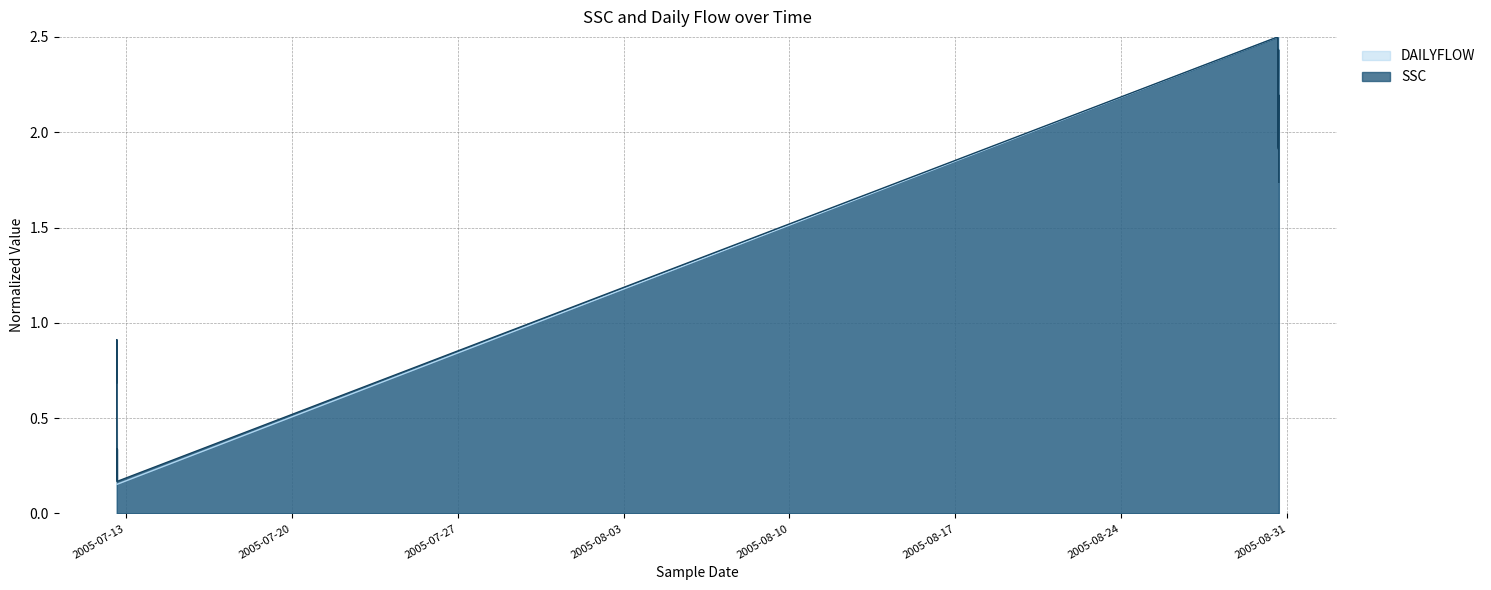

Reading right to left, list all the values displayed in this chart.

SSC: 2005-08-30 15:17:00=1.7	2005-08-30 15:16:00=2.2	2005-08-30 15:15:00=2.2	2005-08-30 14:47:00=1.9	2005-08-30 14:46:00=2.4	2005-08-30 14:45:00=2.4	2005-08-30 14:17:00=1.9	2005-08-30 14:16:00=2.4	2005-08-30 14:15:00=2.5	2005-07-12 15:18:00=0.2	2005-07-12 15:17:00=0.3	2005-07-12 15:16:00=0.2	2005-07-12 15:08:00=0.6	2005-07-12 15:07:00=0.9	2005-07-12 15:06:00=0.7
DAILYFLOW: 2005-08-30 15:17:00=2.5	2005-08-30 15:16:00=2.5	2005-08-30 15:15:00=2.5	2005-08-30 14:47:00=2.5	2005-08-30 14:46:00=2.5	2005-08-30 14:45:00=2.5	2005-08-30 14:17:00=2.5	2005-08-30 14:16:00=2.5	2005-08-30 14:15:00=2.5	2005-07-12 15:18:00=0.2	2005-07-12 15:17:00=0.2	2005-07-12 15:16:00=0.2	2005-07-12 15:08:00=0.2	2005-07-12 15:07:00=0.2	2005-07-12 15:06:00=0.2